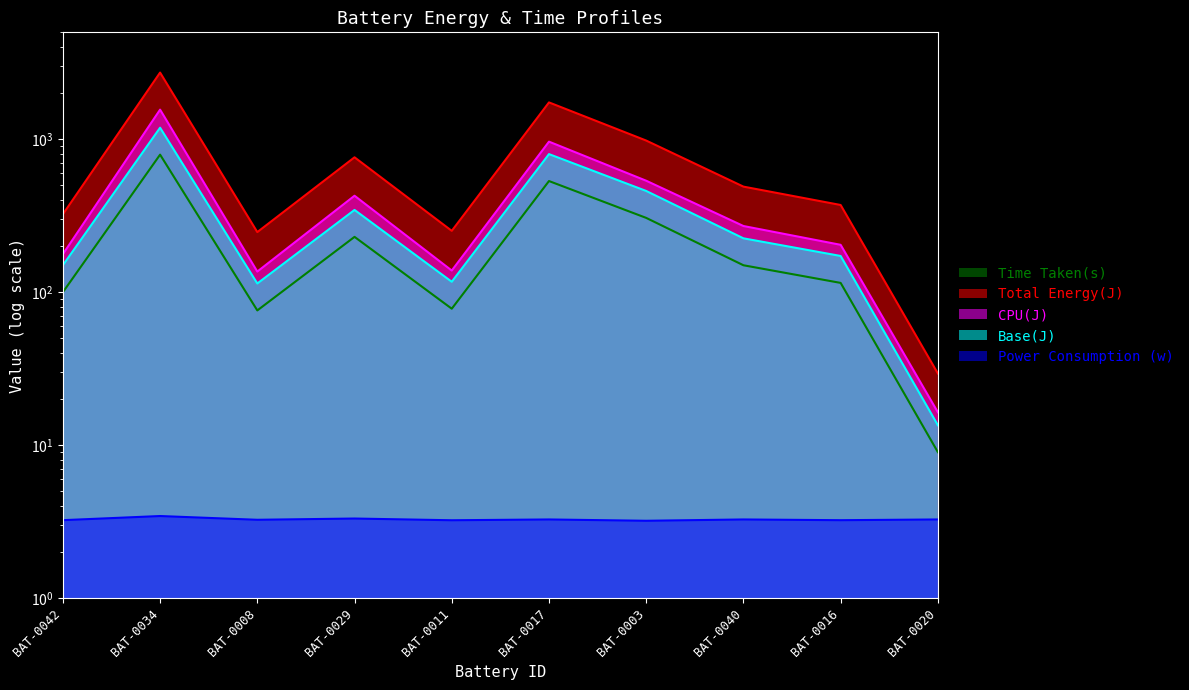

Which series changed the most between BAT-0011 and BAT-0020?

Total Energy(J)